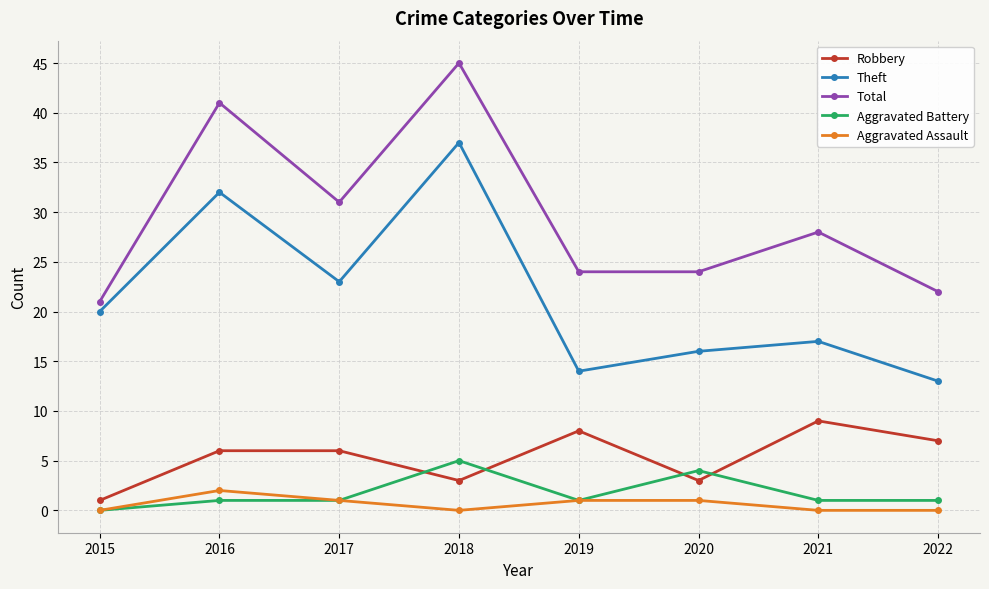

How many interior local valleys does the Theft series have?

2